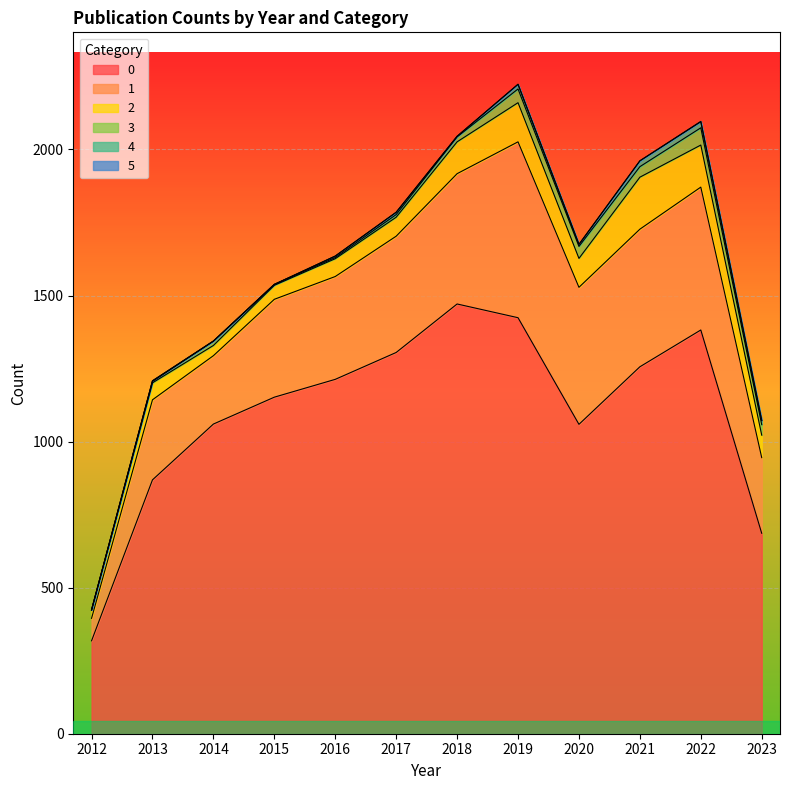

In 1, how many points are higher than both neighbors (excluding endpoints)?

3